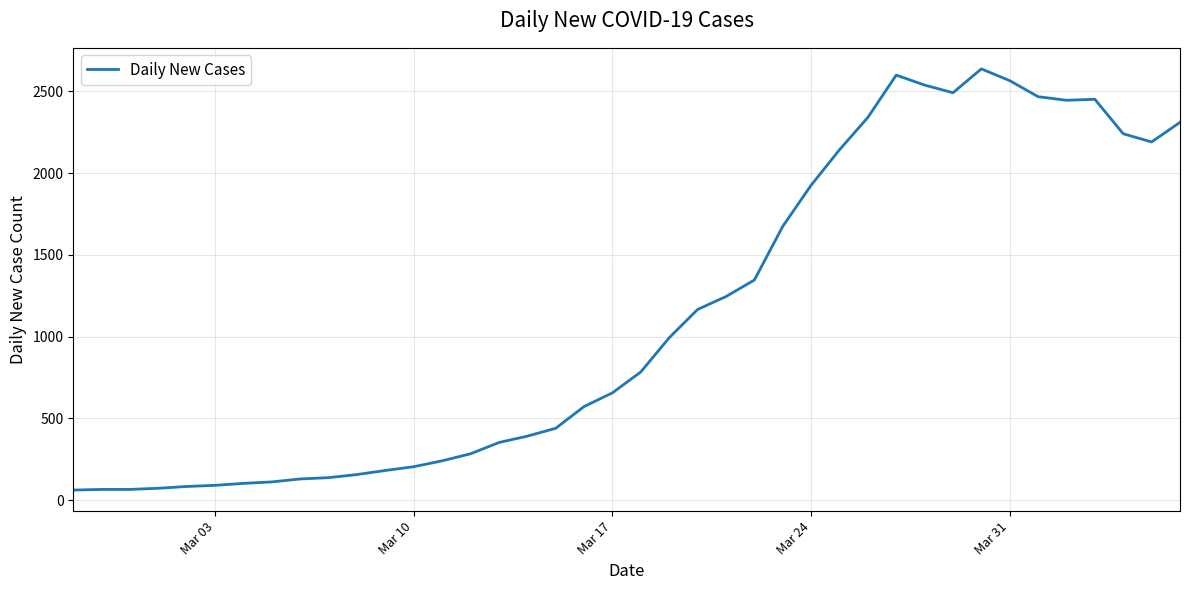

What is the difference between the maximum and minimum values?

2577